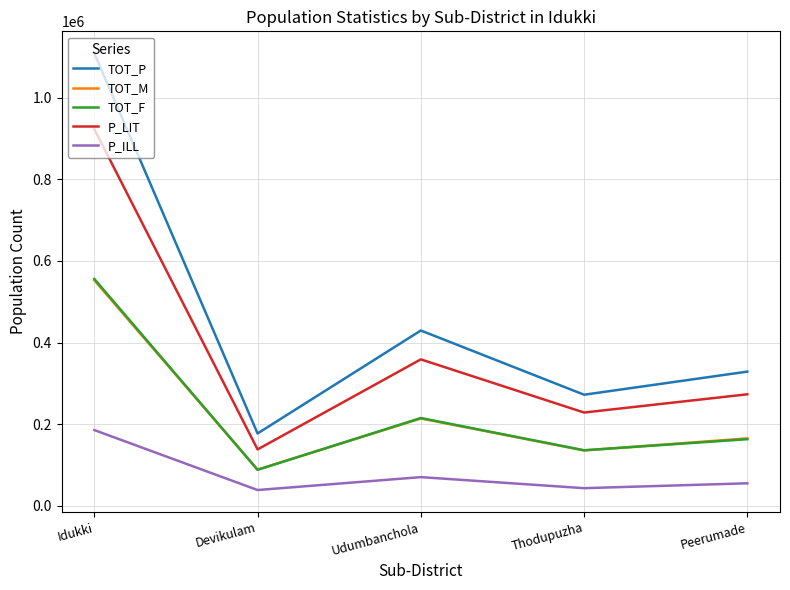

Which series has the largest total across all categories?

TOT_P